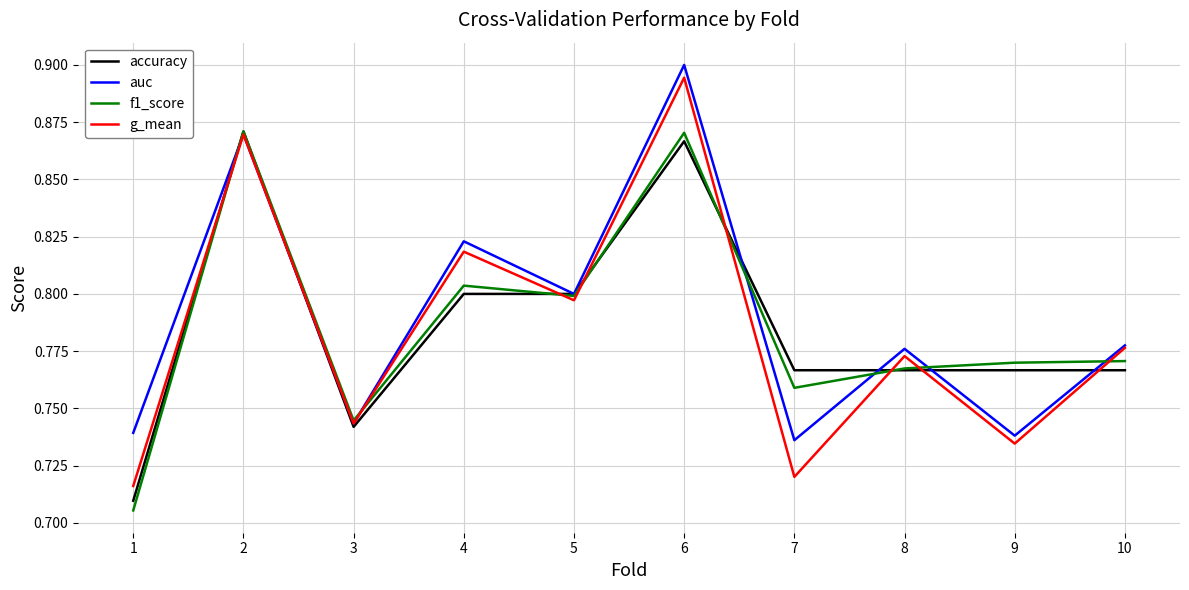

Rank the categories by g_mean value from highest to lowest.

6, 2, 4, 5, 10, 8, 3, 9, 7, 1